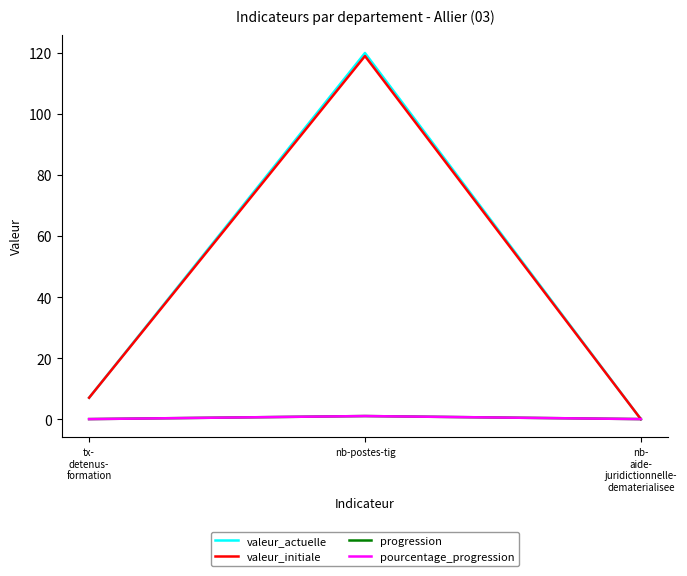

Is this an area chart (filled region under the line)?

No